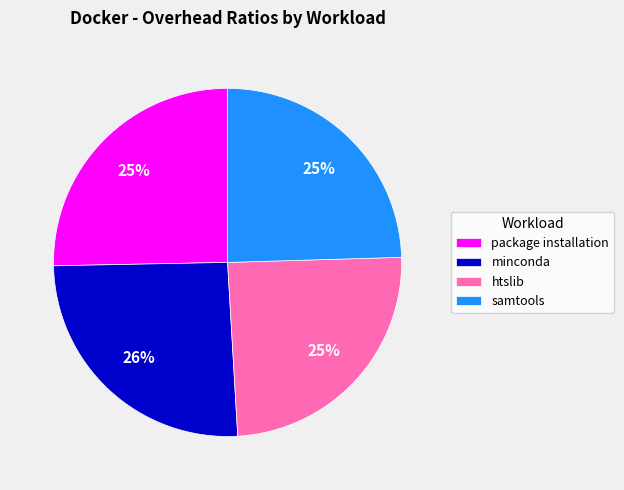

Is samtools the majority of the pie?

No